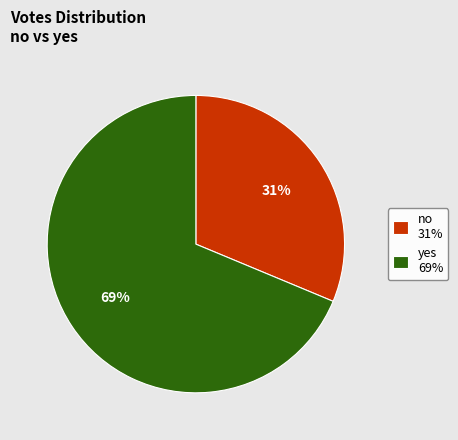

How many slices are in this pie chart?

2